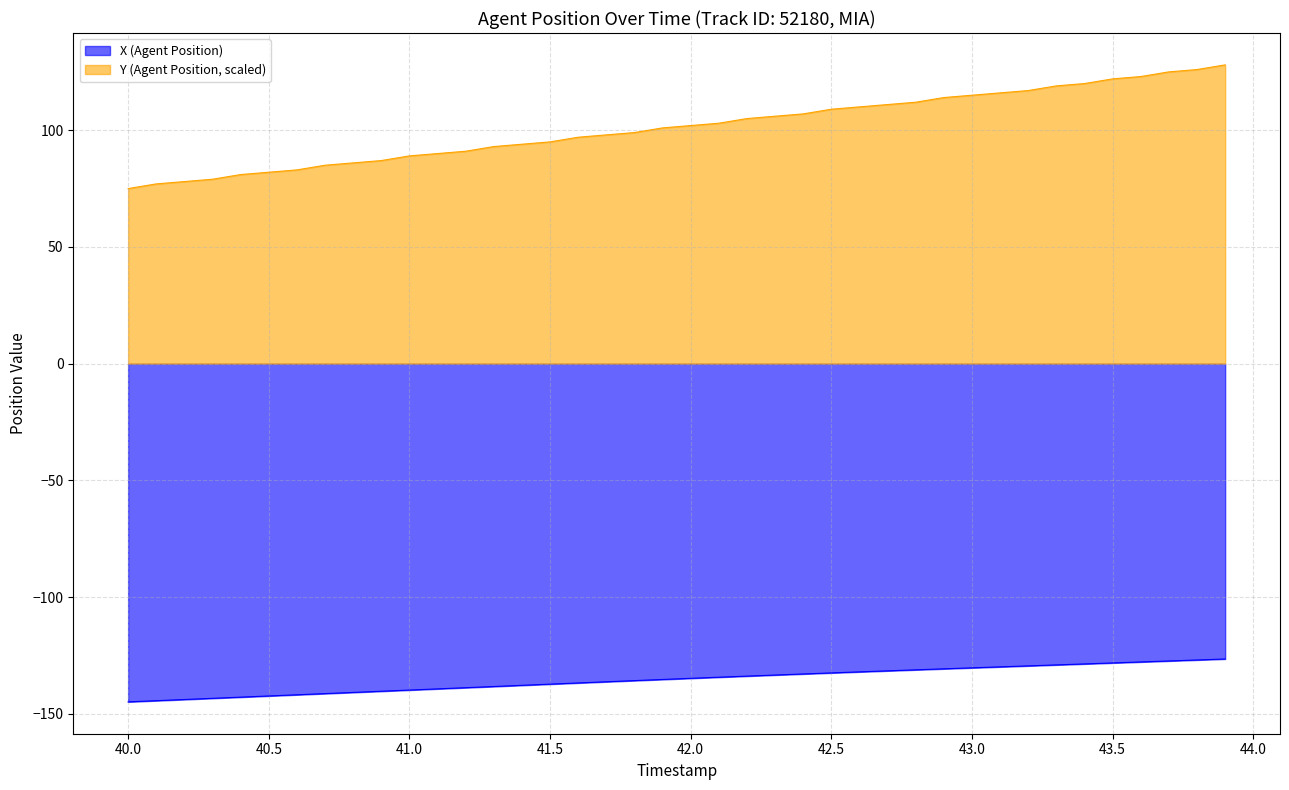

At which label does X (Agent Position) first exceed -134?

42.2